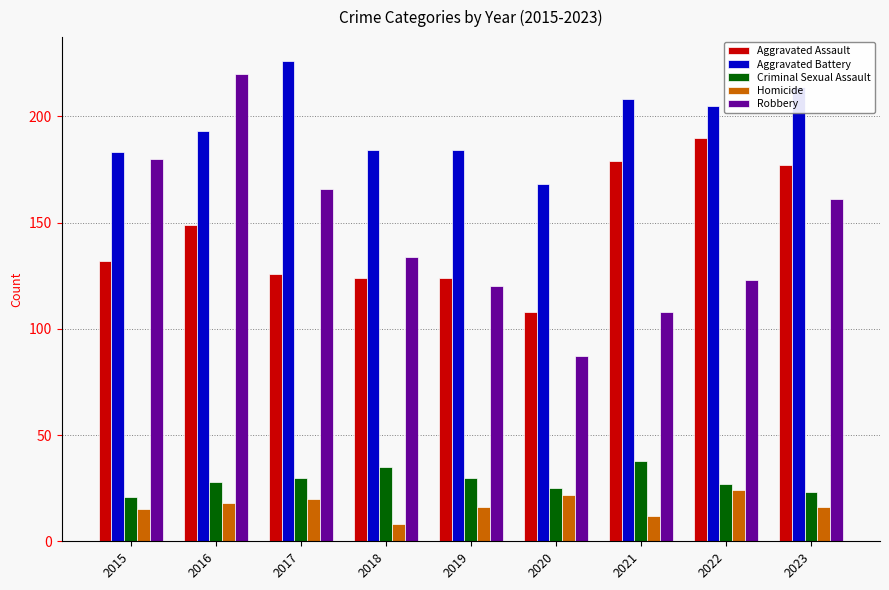

Reading left to right, list all the values displayed in this chart.

Aggravated Assault: 2015=132	2016=149	2017=126	2018=124	2019=124	2020=108	2021=179	2022=190	2023=177
Aggravated Battery: 2015=183	2016=193	2017=226	2018=184	2019=184	2020=168	2021=208	2022=205	2023=214
Criminal Sexual Assault: 2015=21	2016=28	2017=30	2018=35	2019=30	2020=25	2021=38	2022=27	2023=23
Homicide: 2015=15	2016=18	2017=20	2018=8	2019=16	2020=22	2021=12	2022=24	2023=16
Robbery: 2015=180	2016=220	2017=166	2018=134	2019=120	2020=87	2021=108	2022=123	2023=161